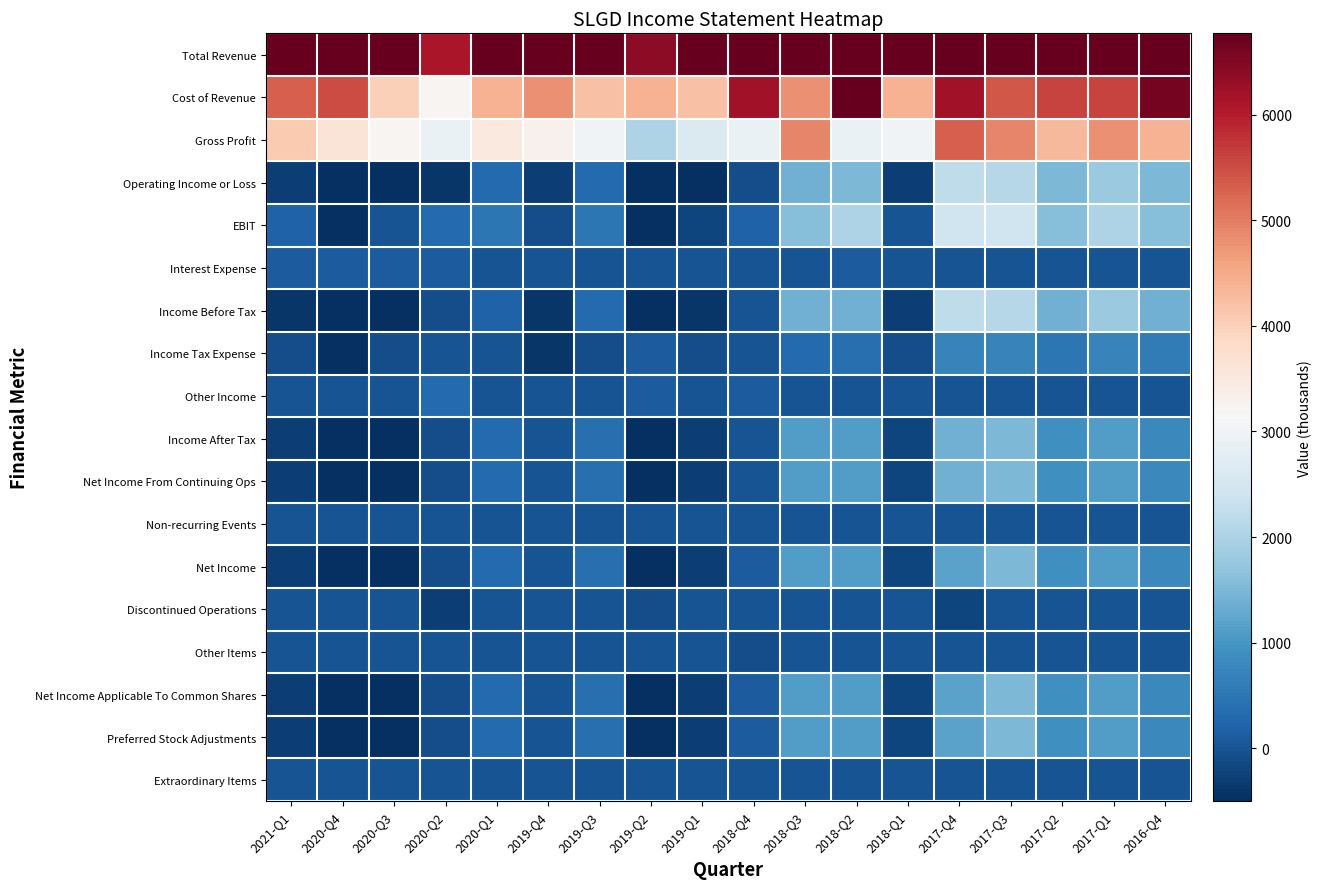

Reading right to left, what are all the values shown in this chart?

Total Revenue: 2016-Q4=11000	2017-Q1=10400	2017-Q2=9900	2017-Q3=10300	2017-Q4=11500	2018-Q1=7400	2018-Q2=18200	2018-Q3=9700	2018-Q4=9100	2019-Q1=6800	2019-Q2=6400	2019-Q3=7200	2019-Q4=8100	2020-Q1=7900	2020-Q2=6100	2020-Q3=7200	2020-Q4=9100	2021-Q1=9400
Cost of Revenue: 2016-Q4=6600	2017-Q1=5600	2017-Q2=5600	2017-Q3=5400	2017-Q4=6200	2018-Q1=4400	2018-Q2=15300	2018-Q3=4800	2018-Q4=6200	2019-Q1=4200	2019-Q2=4400	2019-Q3=4200	2019-Q4=4800	2020-Q1=4400	2020-Q2=3200	2020-Q3=4000	2020-Q4=5500	2021-Q1=5300
Gross Profit: 2016-Q4=4400	2017-Q1=4800	2017-Q2=4300	2017-Q3=4900	2017-Q4=5300	2018-Q1=3000	2018-Q2=2900	2018-Q3=4900	2018-Q4=2900	2019-Q1=2600	2019-Q2=2000	2019-Q3=3000	2019-Q4=3300	2020-Q1=3500	2020-Q2=2900	2020-Q3=3200	2020-Q4=3600	2021-Q1=4100
Operating Income or Loss: 2016-Q4=1500	2017-Q1=1800	2017-Q2=1500	2017-Q3=2100	2017-Q4=2200	2018-Q1=-300	2018-Q2=1500	2018-Q3=1400	2018-Q4=-100	2019-Q1=-500	2019-Q2=-800	2019-Q3=300	2019-Q4=-300	2020-Q1=300	2020-Q2=-400	2020-Q3=-500	2020-Q4=-1700	2021-Q1=-300
EBIT: 2016-Q4=1600	2017-Q1=2000	2017-Q2=1600	2017-Q3=2400	2017-Q4=2400	2018-Q1=0	2018-Q2=2000	2018-Q3=1600	2018-Q4=200	2019-Q1=-200	2019-Q2=-500	2019-Q3=500	2019-Q4=-100	2020-Q1=500	2020-Q2=300	2020-Q3=0	2020-Q4=-1200	2021-Q1=200
Interest Expense: 2016-Q4=0	2017-Q1=0	2017-Q2=0	2017-Q3=0	2017-Q4=0	2018-Q1=0	2018-Q2=100	2018-Q3=0	2018-Q4=0	2019-Q1=0	2019-Q2=0	2019-Q3=0	2019-Q4=0	2020-Q1=0	2020-Q2=100	2020-Q3=100	2020-Q4=100	2021-Q1=100
Income Before Tax: 2016-Q4=1400	2017-Q1=1800	2017-Q2=1400	2017-Q3=2100	2017-Q4=2200	2018-Q1=-300	2018-Q2=1400	2018-Q3=1400	2018-Q4=0	2019-Q1=-400	2019-Q2=-600	2019-Q3=300	2019-Q4=-400	2020-Q1=200	2020-Q2=-100	2020-Q3=-600	2020-Q4=-1800	2021-Q1=-400
Income Tax Expense: 2016-Q4=600	2017-Q1=700	2017-Q2=500	2017-Q3=700	2017-Q4=700	2018-Q1=-100	2018-Q2=400	2018-Q3=300	2018-Q4=0	2019-Q1=-100	2019-Q2=100	2019-Q3=-100	2019-Q4=-400	2020-Q1=0	2020-Q2=0	2020-Q3=-100	2020-Q4=-500	2021-Q1=-100
Other Income: 2016-Q4=0	2017-Q1=0	2017-Q2=0	2017-Q3=0	2017-Q4=0	2018-Q1=0	2018-Q2=0	2018-Q3=0	2018-Q4=100	2019-Q1=0	2019-Q2=100	2019-Q3=0	2019-Q4=0	2020-Q1=0	2020-Q2=300	2020-Q3=0	2020-Q4=0	2021-Q1=0
Income After Tax: 2016-Q4=800	2017-Q1=1100	2017-Q2=900	2017-Q3=1500	2017-Q4=1400	2018-Q1=-200	2018-Q2=1100	2018-Q3=1100	2018-Q4=0	2019-Q1=-300	2019-Q2=-700	2019-Q3=400	2019-Q4=0	2020-Q1=300	2020-Q2=-100	2020-Q3=-500	2020-Q4=-1200	2021-Q1=-300
Net Income From Continuing Ops: 2016-Q4=800	2017-Q1=1100	2017-Q2=900	2017-Q3=1500	2017-Q4=1400	2018-Q1=-200	2018-Q2=1100	2018-Q3=1100	2018-Q4=0	2019-Q1=-300	2019-Q2=-700	2019-Q3=400	2019-Q4=0	2020-Q1=300	2020-Q2=-100	2020-Q3=-500	2020-Q4=-1200	2021-Q1=-300
Non-recurring Events: 2016-Q4=0	2017-Q1=0	2017-Q2=0	2017-Q3=0	2017-Q4=0	2018-Q1=0	2018-Q2=0	2018-Q3=0	2018-Q4=0	2019-Q1=0	2019-Q2=0	2019-Q3=0	2019-Q4=0	2020-Q1=0	2020-Q2=0	2020-Q3=0	2020-Q4=0	2021-Q1=0
Net Income: 2016-Q4=800	2017-Q1=1100	2017-Q2=900	2017-Q3=1500	2017-Q4=1200	2018-Q1=-200	2018-Q2=1100	2018-Q3=1100	2018-Q4=100	2019-Q1=-300	2019-Q2=-700	2019-Q3=400	2019-Q4=0	2020-Q1=300	2020-Q2=-100	2020-Q3=-500	2020-Q4=-1200	2021-Q1=-300
Discontinued Operations: 2016-Q4=0	2017-Q1=0	2017-Q2=0	2017-Q3=0	2017-Q4=-200	2018-Q1=0	2018-Q2=0	2018-Q3=0	2018-Q4=0	2019-Q1=0	2019-Q2=-100	2019-Q3=0	2019-Q4=0	2020-Q1=0	2020-Q2=-300	2020-Q3=0	2020-Q4=0	2021-Q1=0
Other Items: 2016-Q4=0	2017-Q1=0	2017-Q2=0	2017-Q3=0	2017-Q4=0	2018-Q1=0	2018-Q2=0	2018-Q3=0	2018-Q4=-100	2019-Q1=0	2019-Q2=0	2019-Q3=0	2019-Q4=0	2020-Q1=0	2020-Q2=0	2020-Q3=0	2020-Q4=0	2021-Q1=0
Net Income Applicable To Common Shares: 2016-Q4=800	2017-Q1=1100	2017-Q2=900	2017-Q3=1500	2017-Q4=1200	2018-Q1=-200	2018-Q2=1100	2018-Q3=1100	2018-Q4=100	2019-Q1=-300	2019-Q2=-700	2019-Q3=400	2019-Q4=0	2020-Q1=300	2020-Q2=-100	2020-Q3=-500	2020-Q4=-1200	2021-Q1=-300
Preferred Stock Adjustments: 2016-Q4=800	2017-Q1=1100	2017-Q2=900	2017-Q3=1500	2017-Q4=1200	2018-Q1=-200	2018-Q2=1100	2018-Q3=1100	2018-Q4=100	2019-Q1=-300	2019-Q2=-700	2019-Q3=400	2019-Q4=0	2020-Q1=300	2020-Q2=-100	2020-Q3=-500	2020-Q4=-1200	2021-Q1=-300
Extraordinary Items: 2016-Q4=0	2017-Q1=0	2017-Q2=0	2017-Q3=0	2017-Q4=0	2018-Q1=0	2018-Q2=0	2018-Q3=0	2018-Q4=0	2019-Q1=0	2019-Q2=0	2019-Q3=0	2019-Q4=0	2020-Q1=0	2020-Q2=0	2020-Q3=0	2020-Q4=0	2021-Q1=0